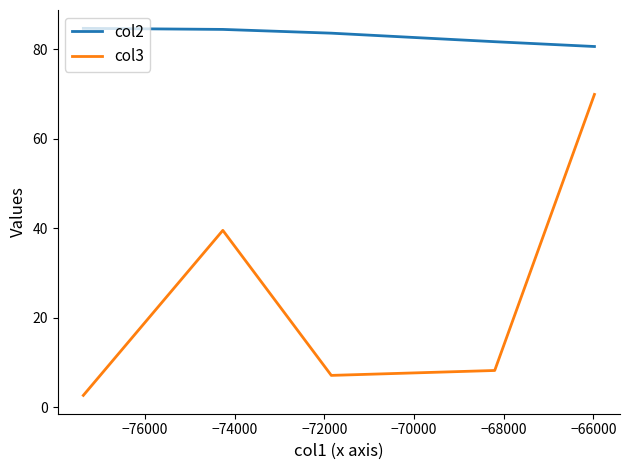

True or false: col3 and col2 intersect in this chart.

False